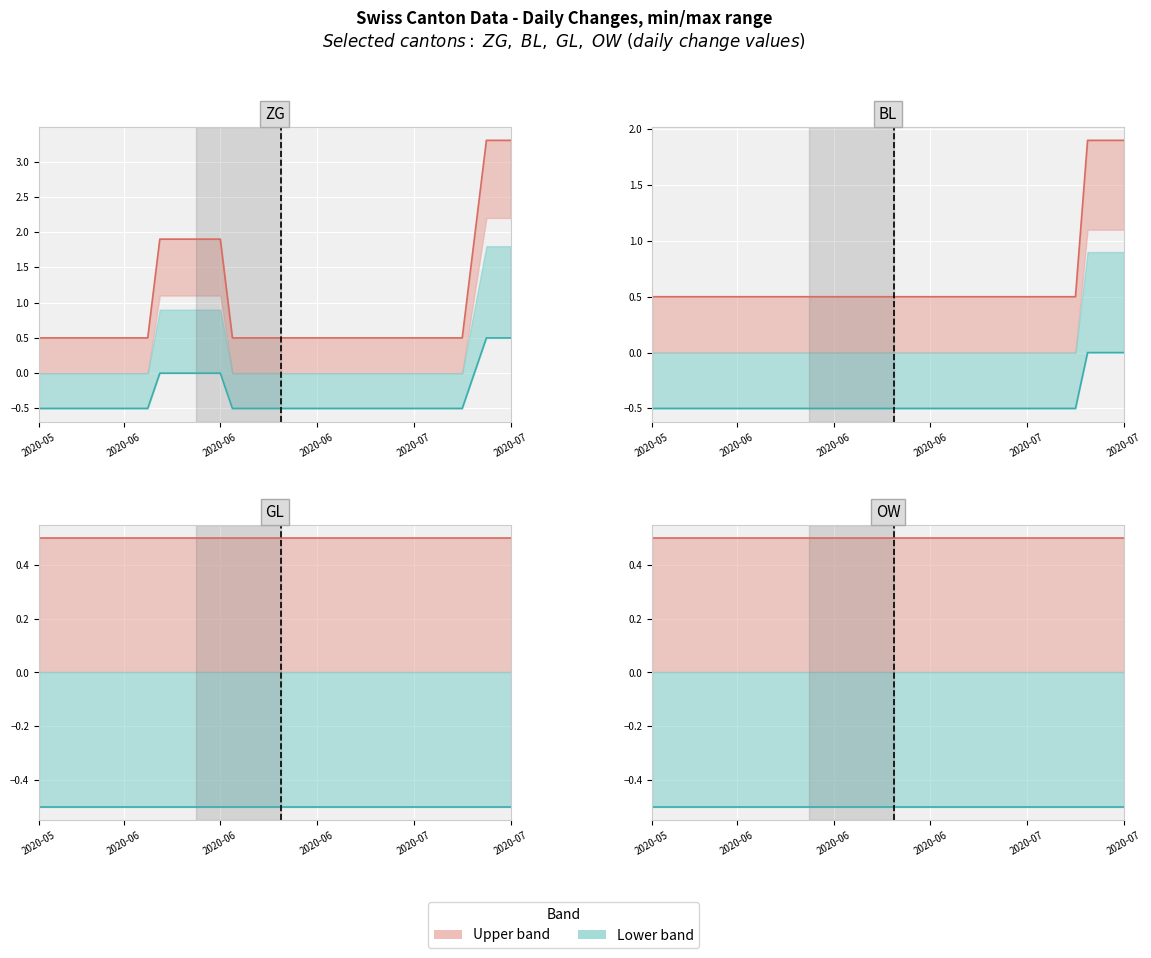

True or false: Upper (pink line) and Lower (teal line) intersect in this chart.

False